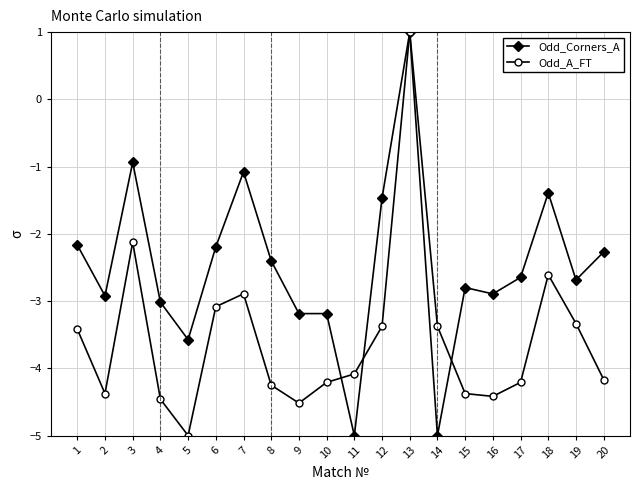

What is the value of the Odd_Corners_A point at the 3rd from the left?

-0.9